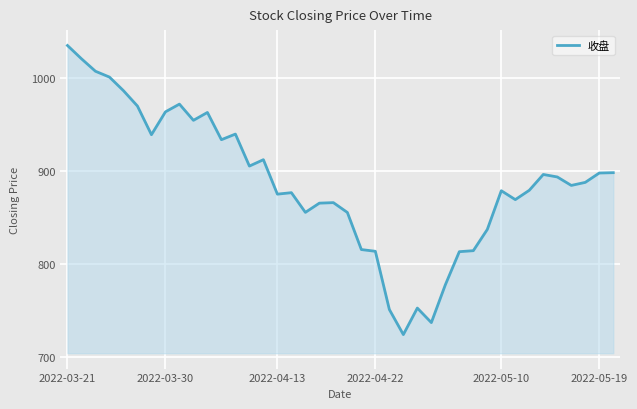

What is the maximum value shown in the chart?

1034.8